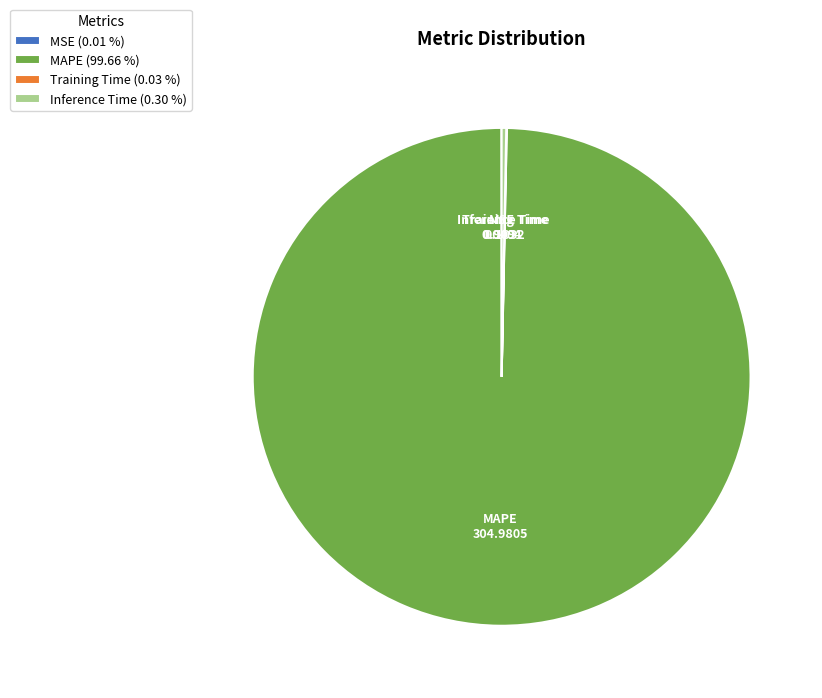

Does MAPE (99.66 %) represent more than half of the total?

Yes